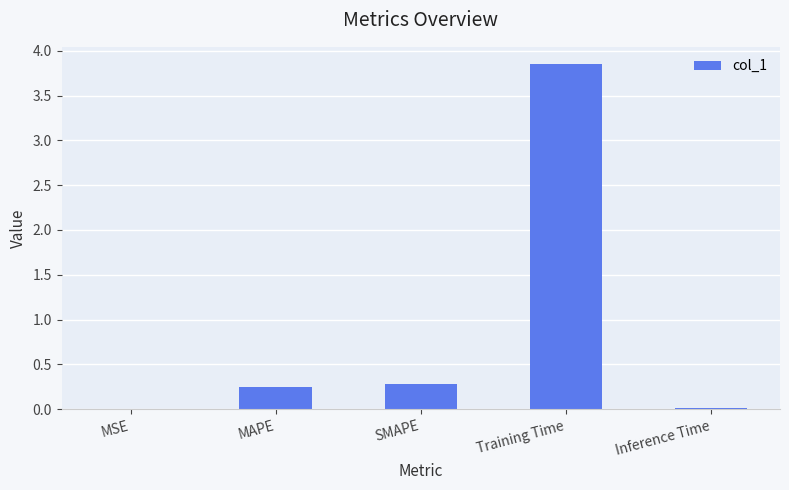

Which has a higher value, MSE or SMAPE?

SMAPE